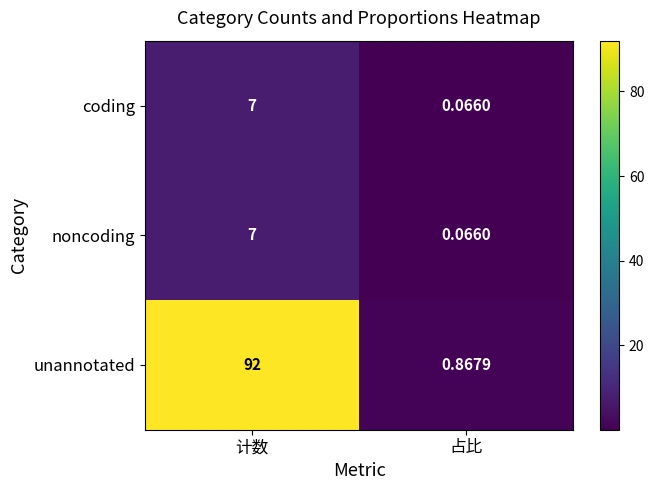

Which series has the largest range (max minus min)?

unannotated